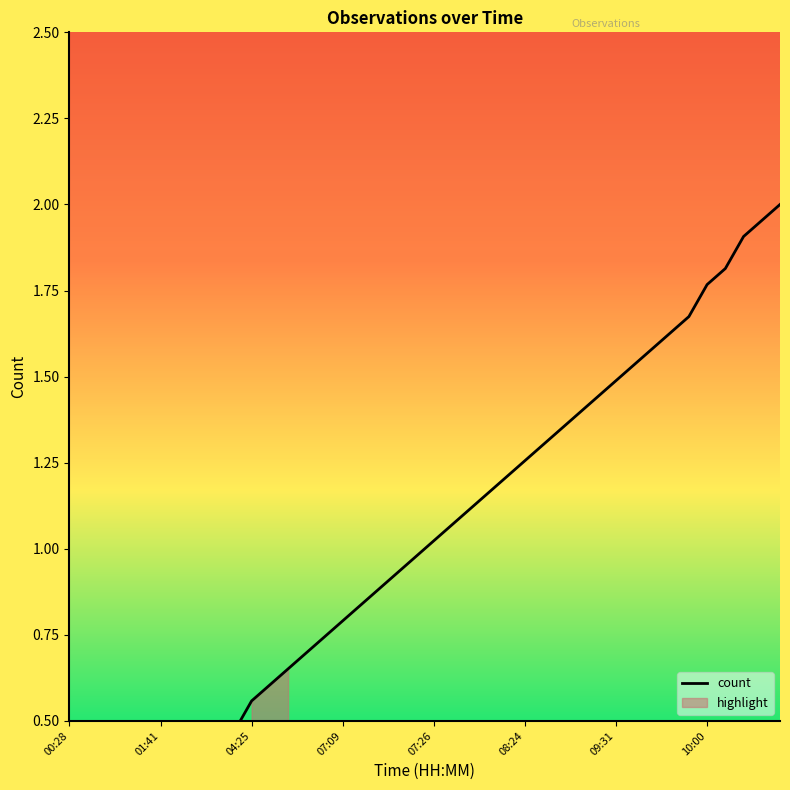

The value at 19 is 1.0. True or false?

True